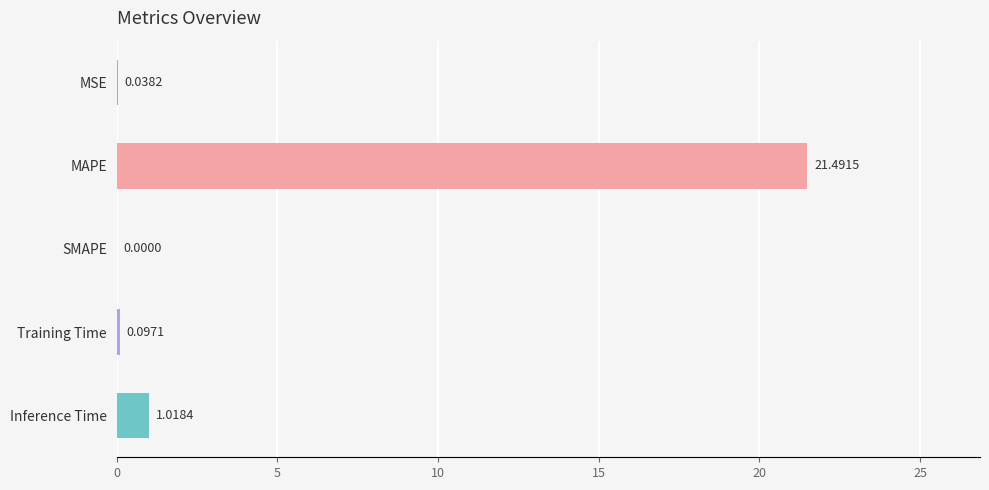

At which label is the value closest to 10?

Inference Time